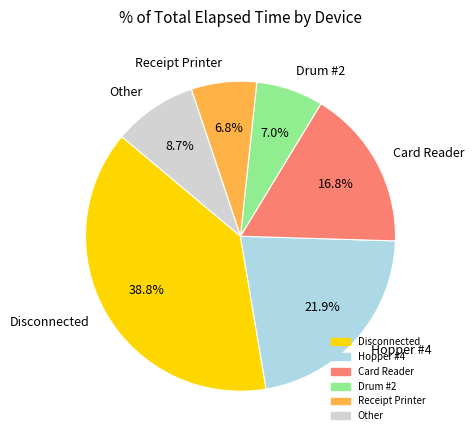

Does Disconnected account for over 50% of the chart?

No